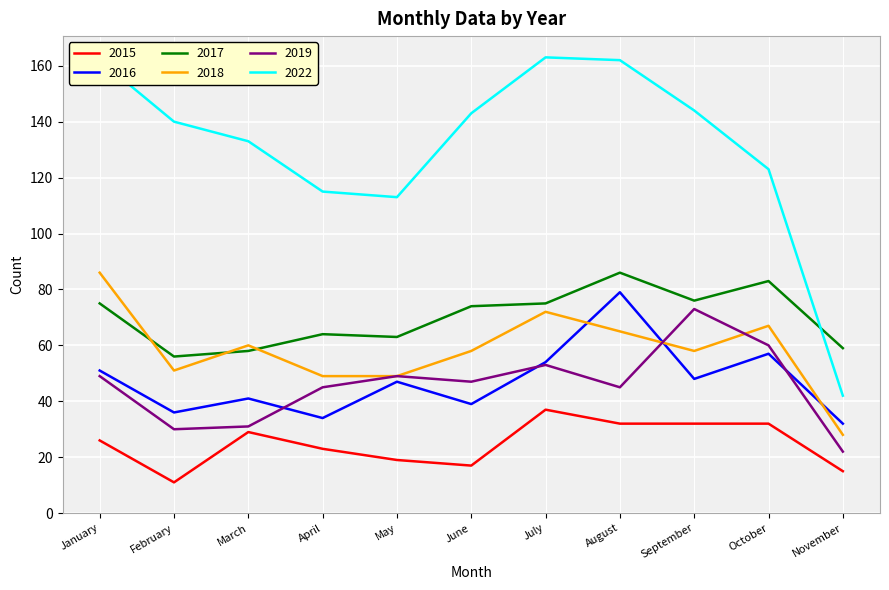

Rank the series at November from lowest to highest value.

2015, 2019, 2018, 2016, 2022, 2017